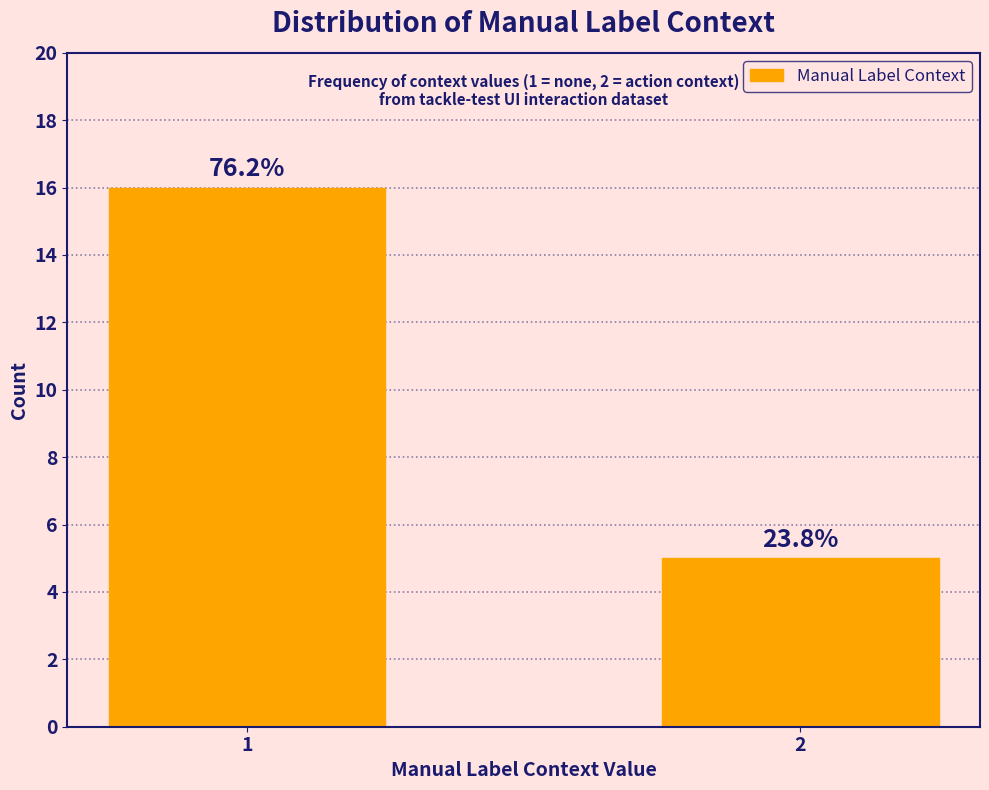

How many bars are there in total?

2